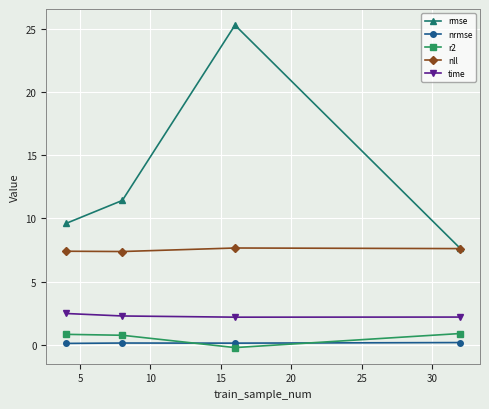

What are all the series names shown in the legend?

rmse, nrmse, r2, nll, time